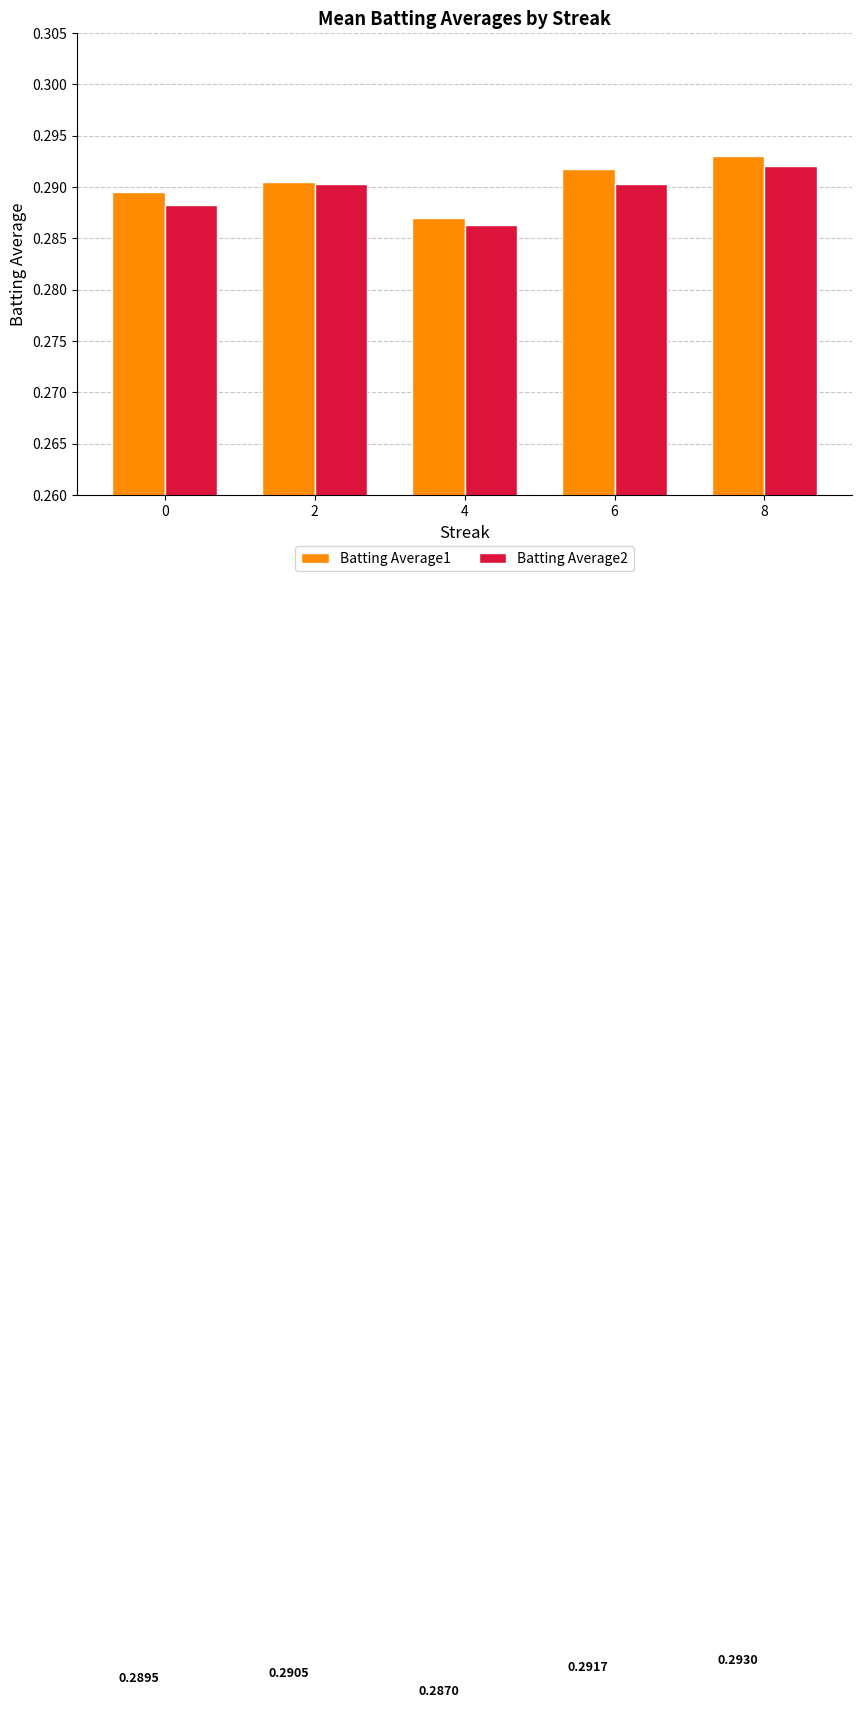

Which series has the largest range (max minus min)?

Batting Average1